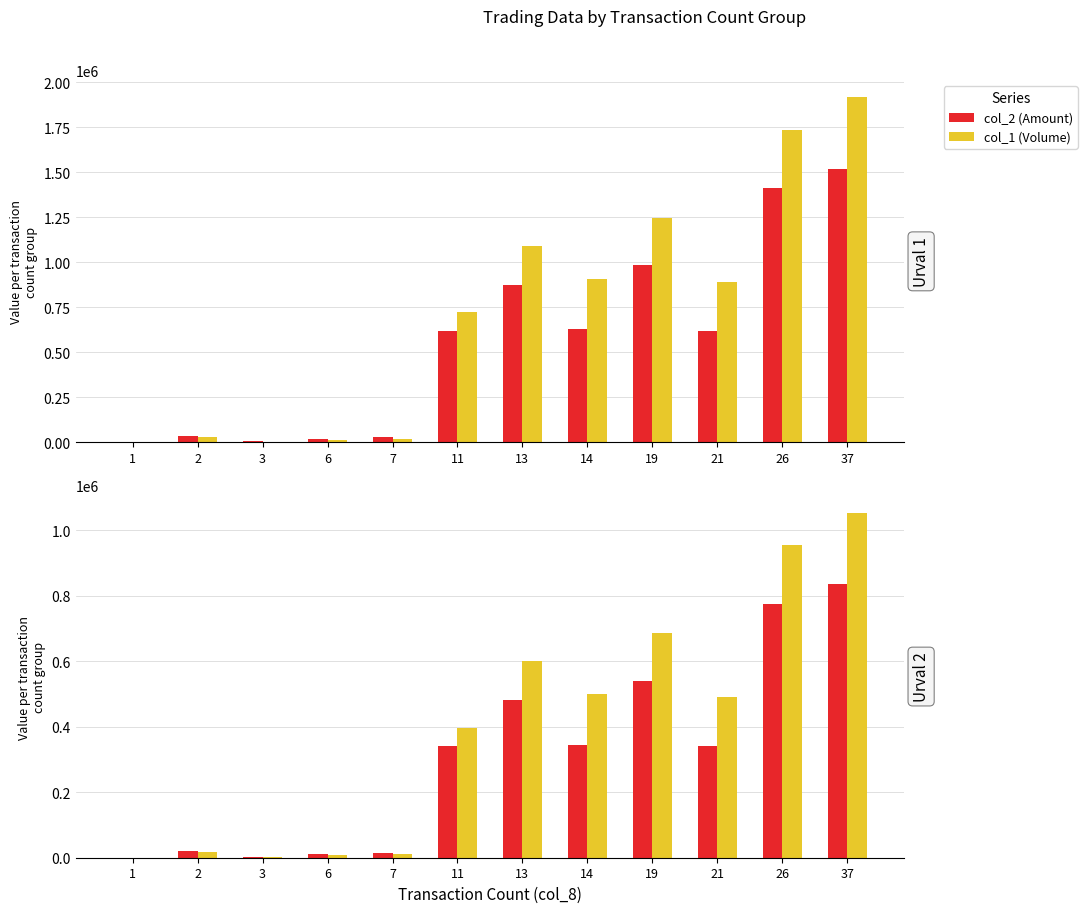

Which has a higher value, 14 or 13?

13